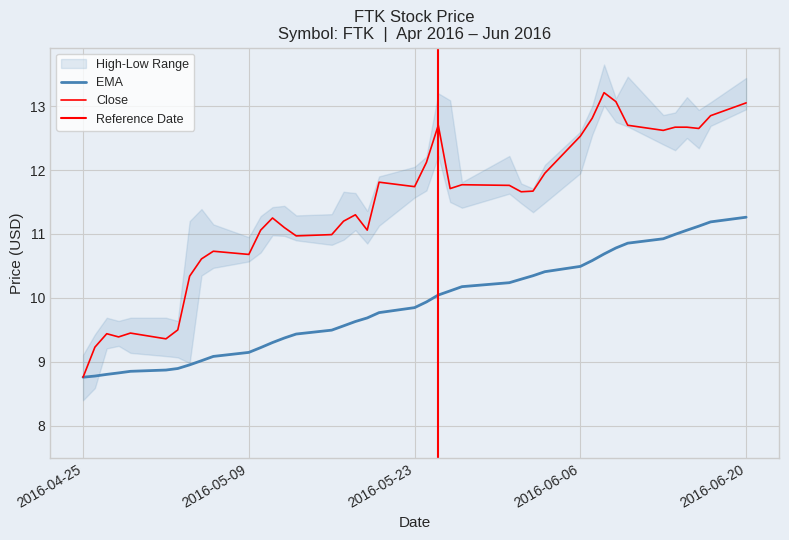

What is the greatest value displayed?

13.2